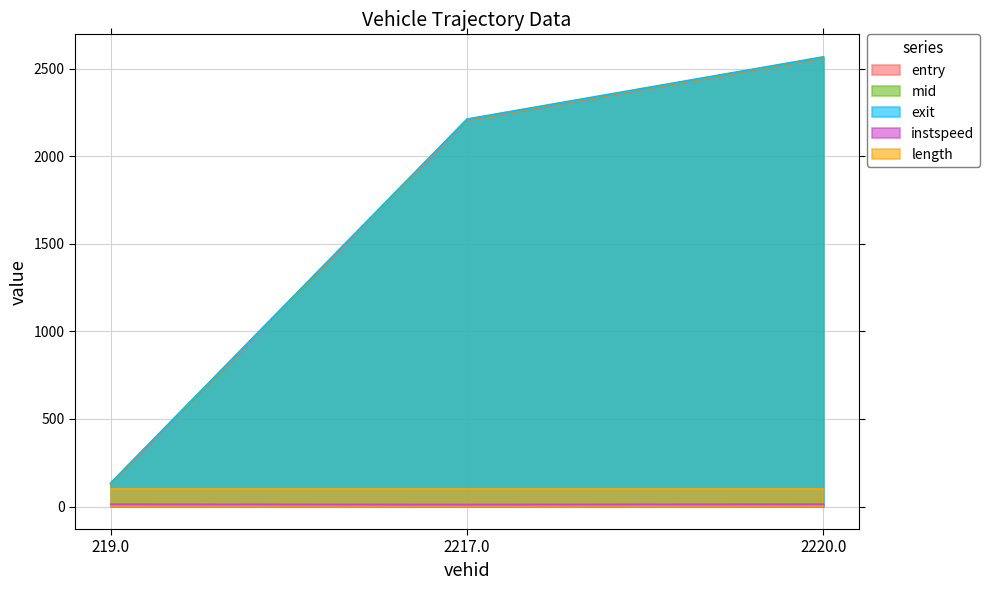

How many data points in mid are less than 2208?

1